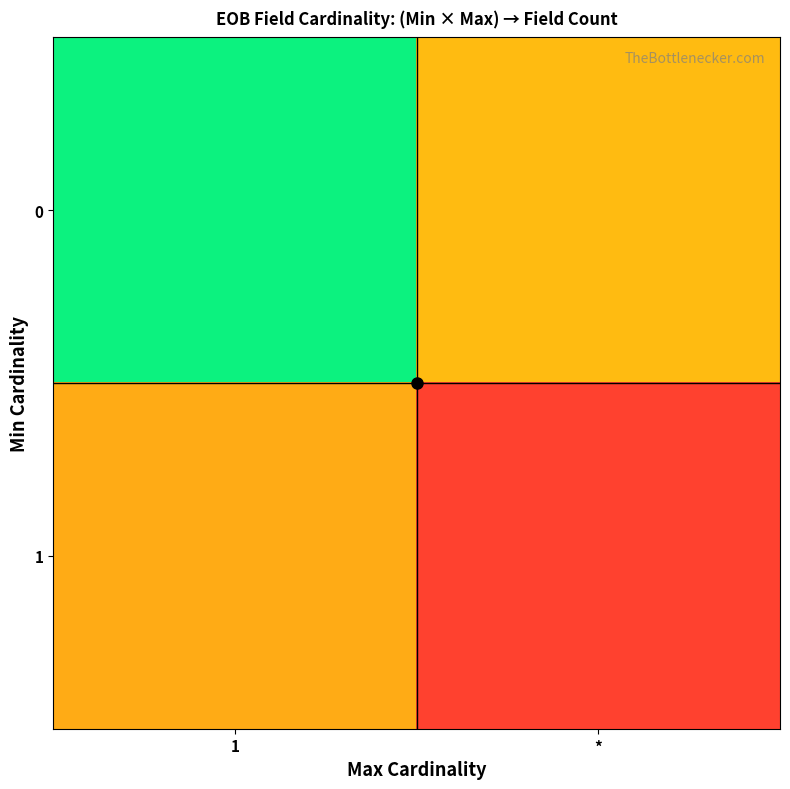

What is the spread (max minus min) of values at *?

0.3